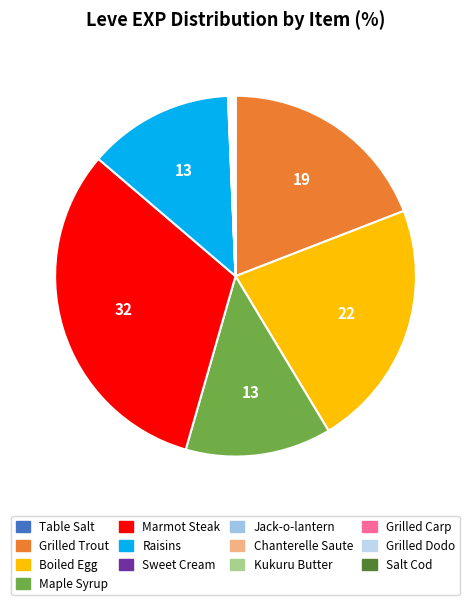

What is the smallest slice in the pie chart?

Table Salt